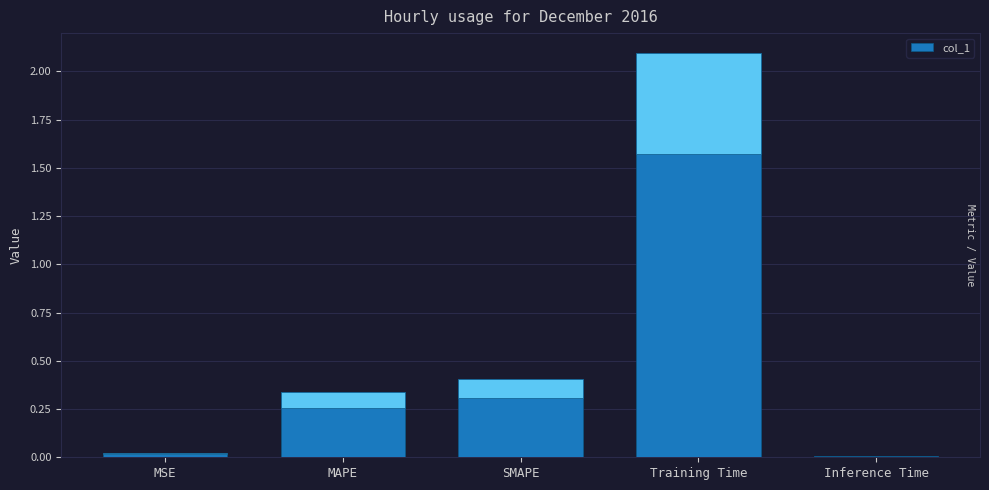

What is the value of the 4th bar from the left?

2.1